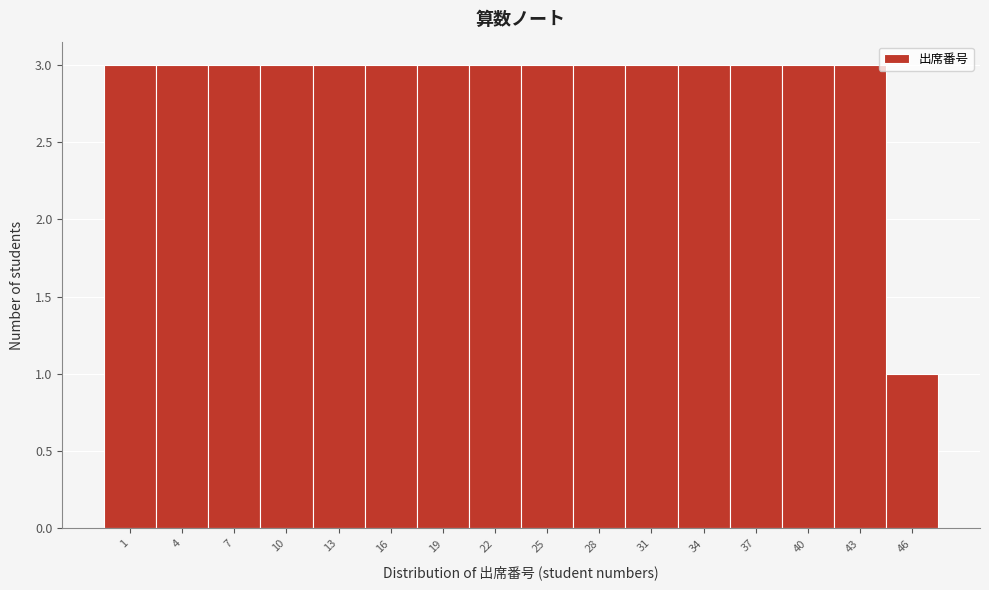

Reading left to right, list all the values displayed in this chart.

3	3	3	3	3	3	3	3	3	3	3	3	3	3	3	1